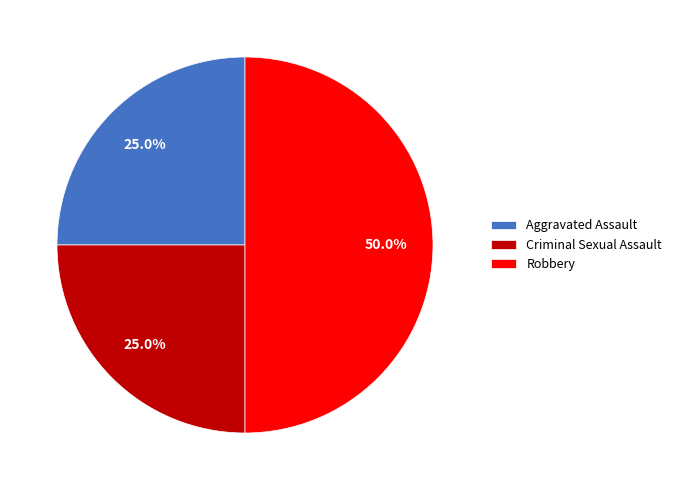

To the nearest percent, what is the difference between the largest and smallest slice percentages?

25%